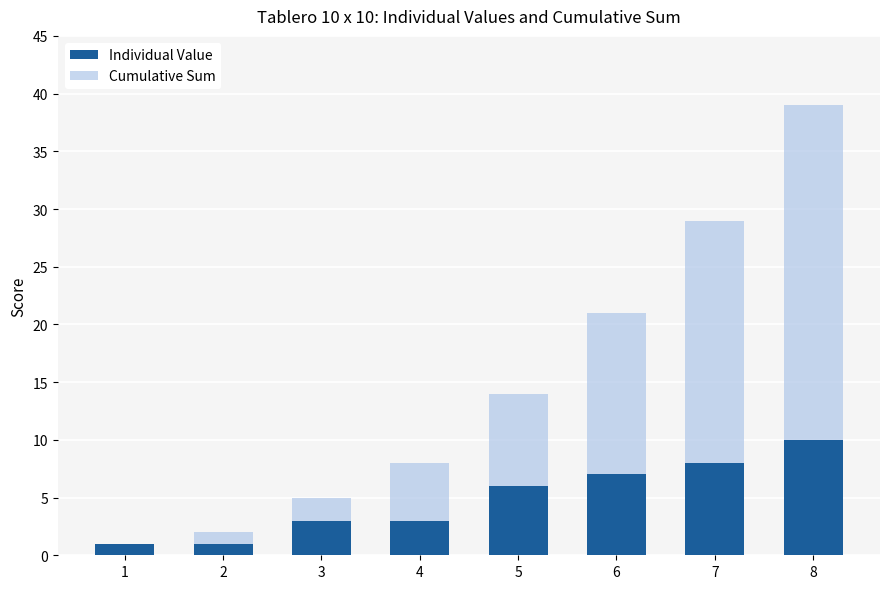

At 4, list the series in order from largest to smallest.

Cumulative Sum, Individual Value